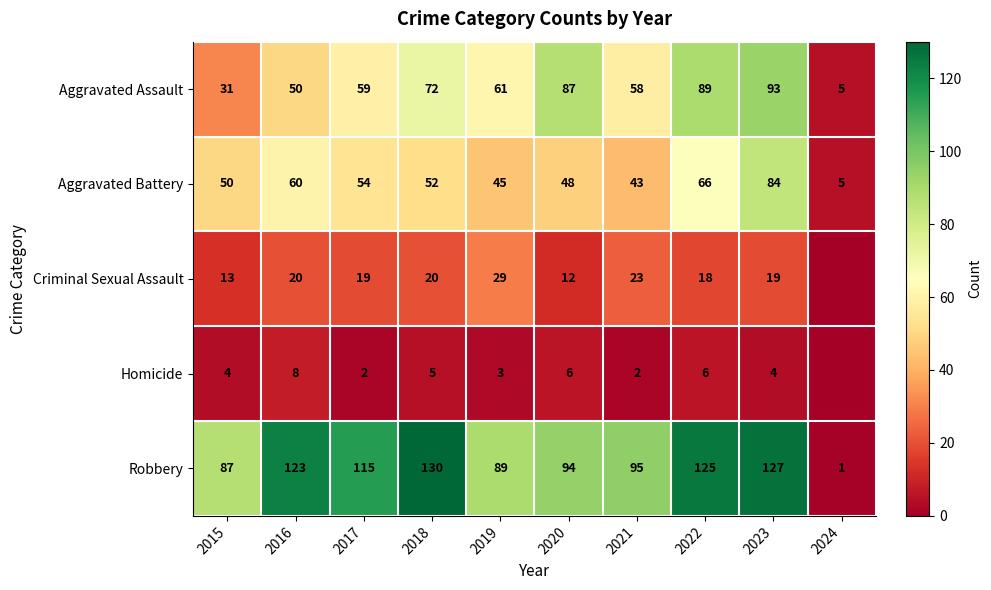

True or false: Aggravated Assault has a value of 86 at 2016.

False